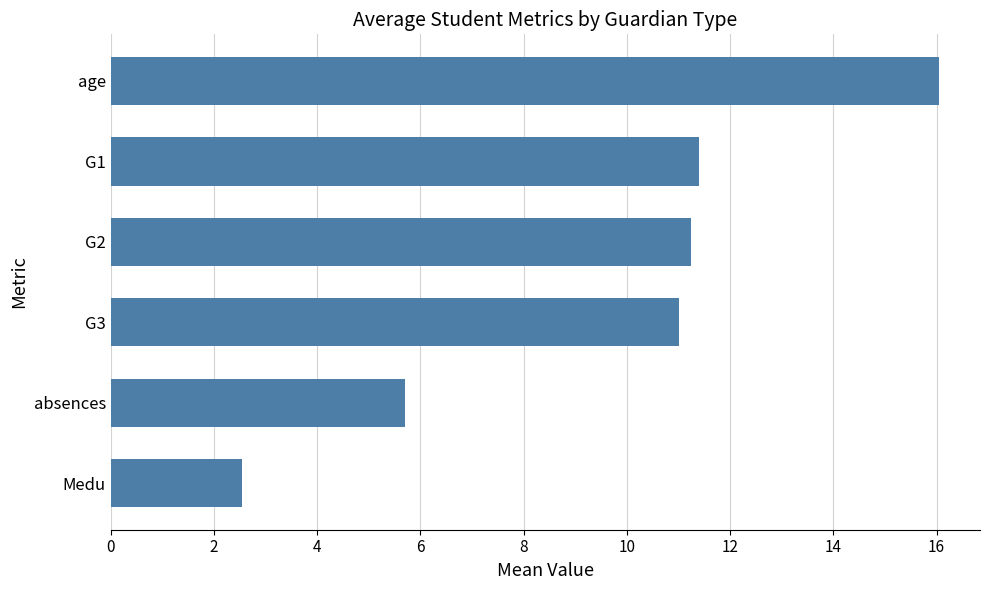

What is the average value?

9.7